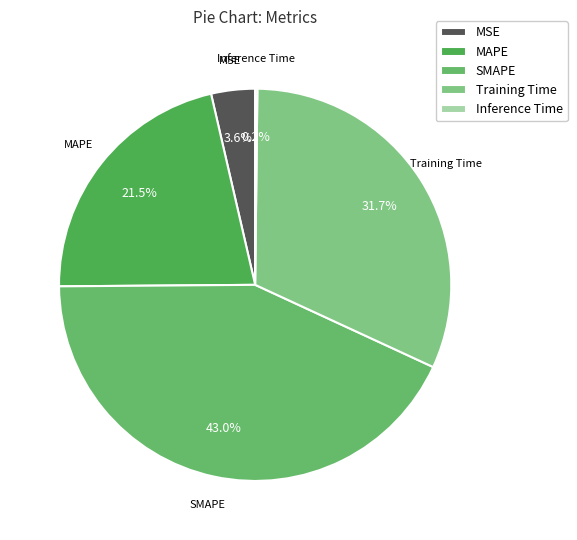

Is there any slice that represents more than half of the pie?

No